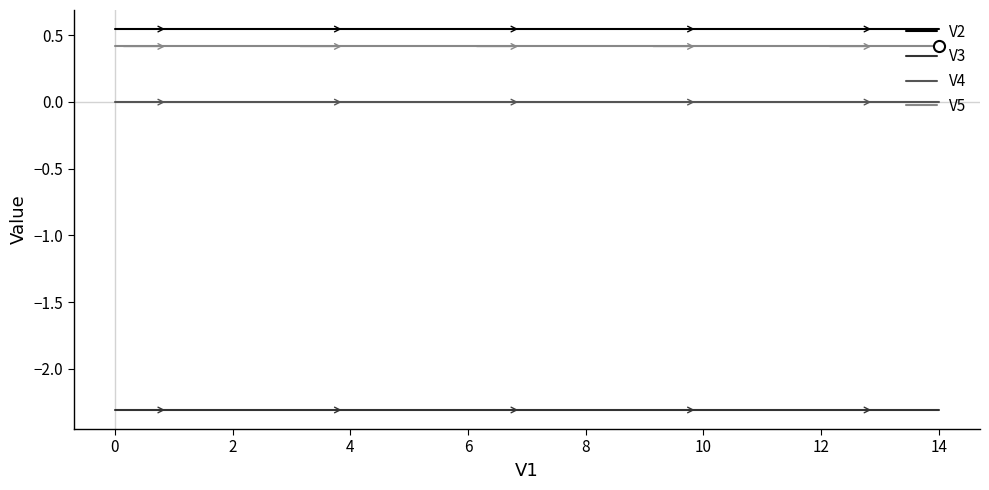

At how many categories does at least one series exceed 0?

15